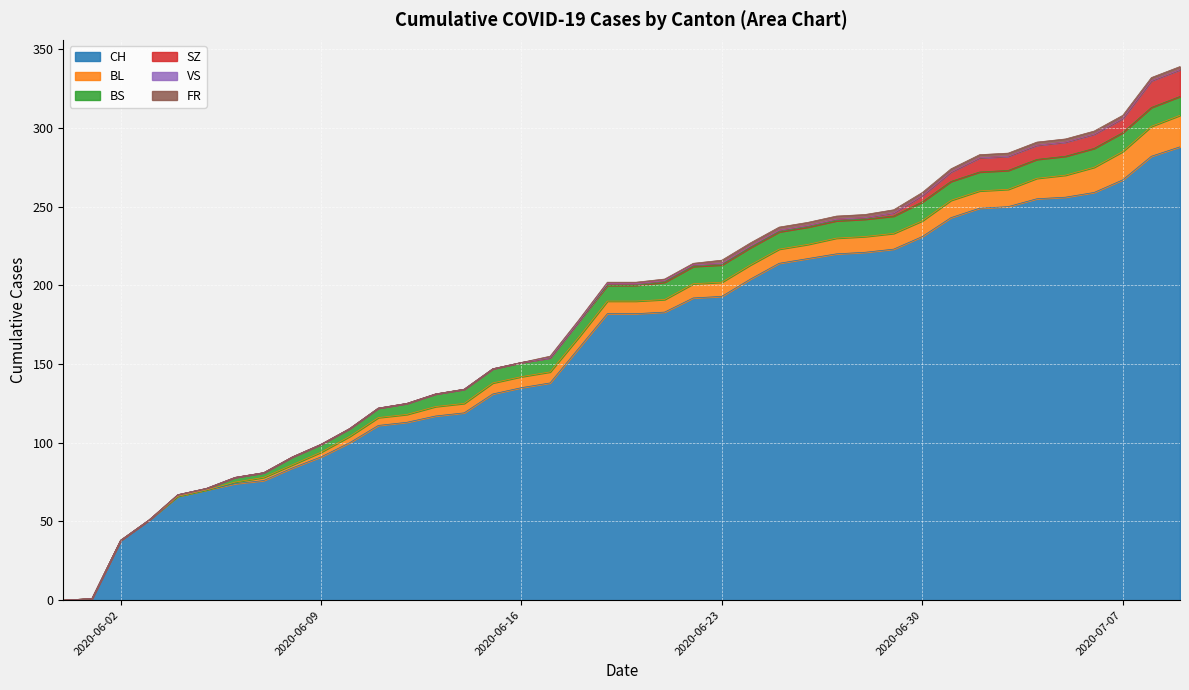

True or false: VS has a value of 0 at 2020-05-31.

True